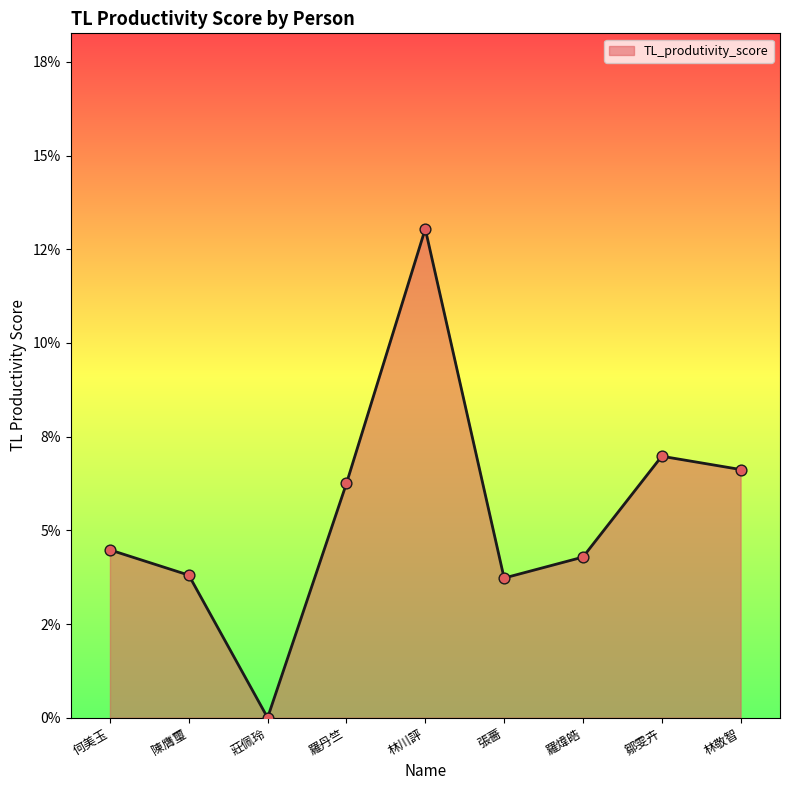

Between 鄒雯卉 and 羅丹竺, which is larger?

鄒雯卉